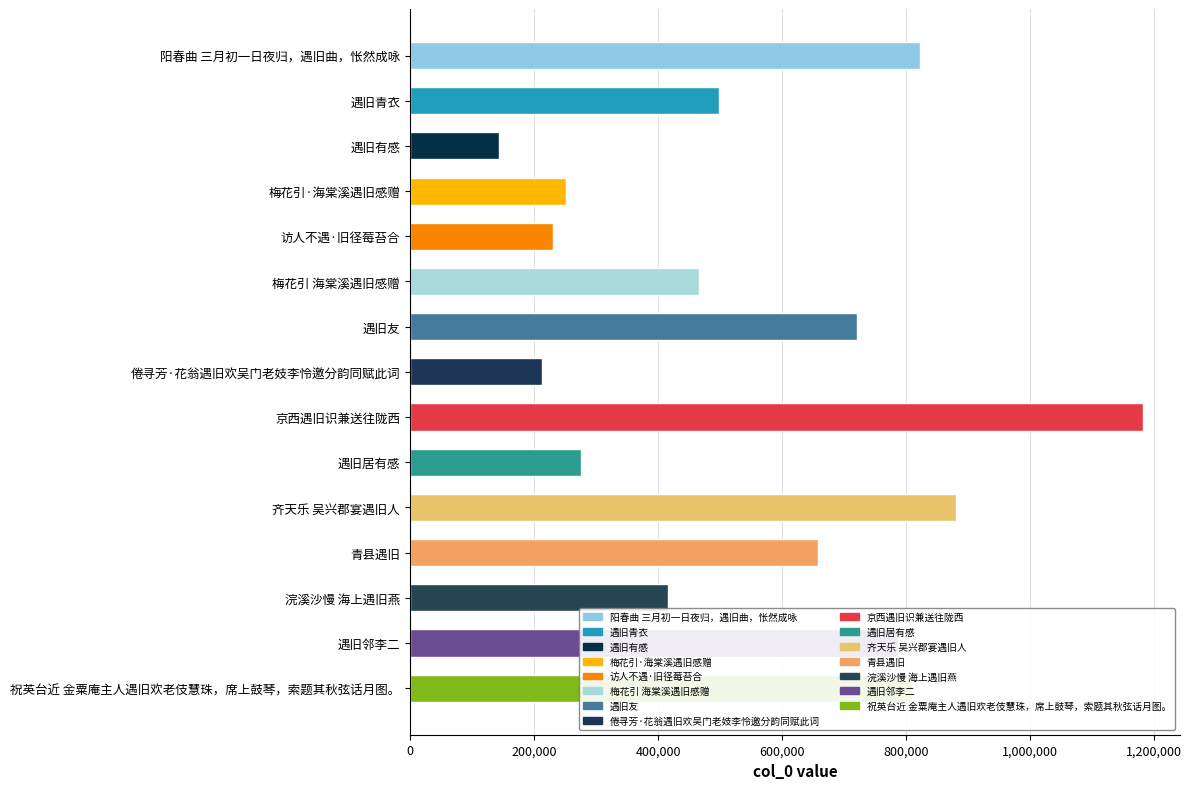

What is the greatest value displayed?

1182292